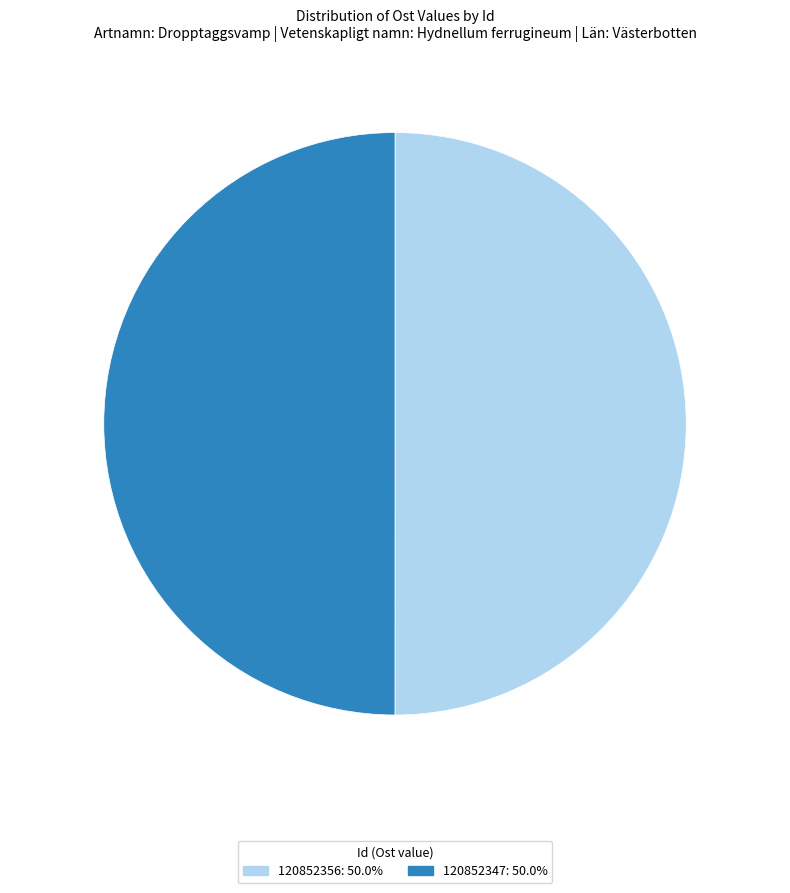

Is the sum of 120852347 and 120852356 greater than half?

Yes